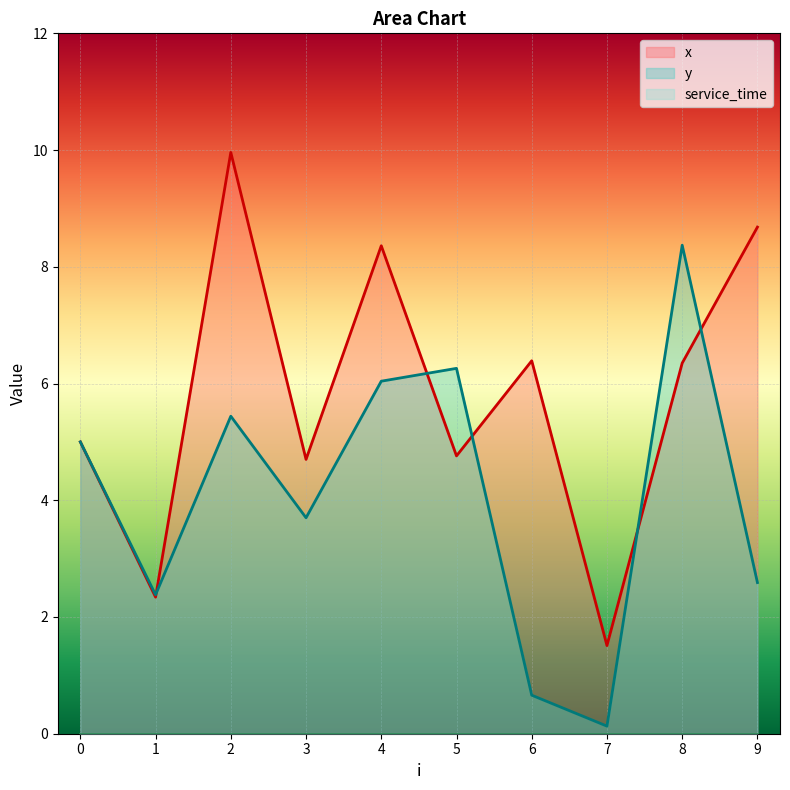

How many data points in y are less than 5?

5